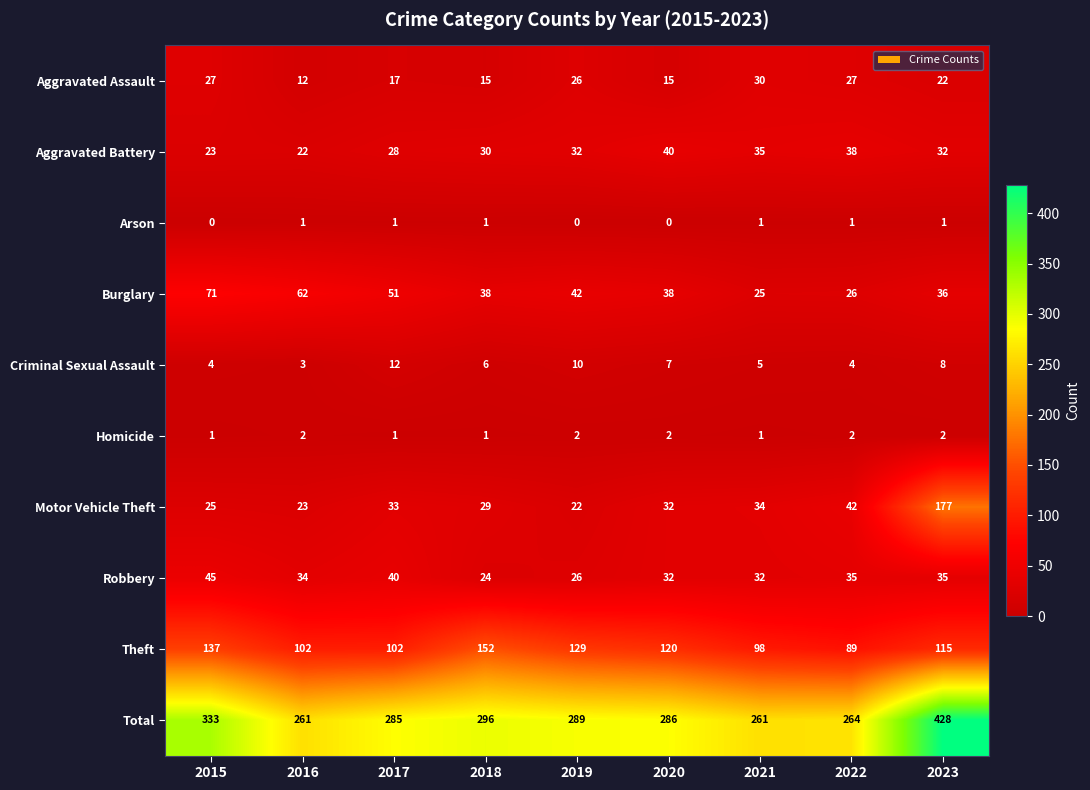

What is the sum of all Homicide values?

14